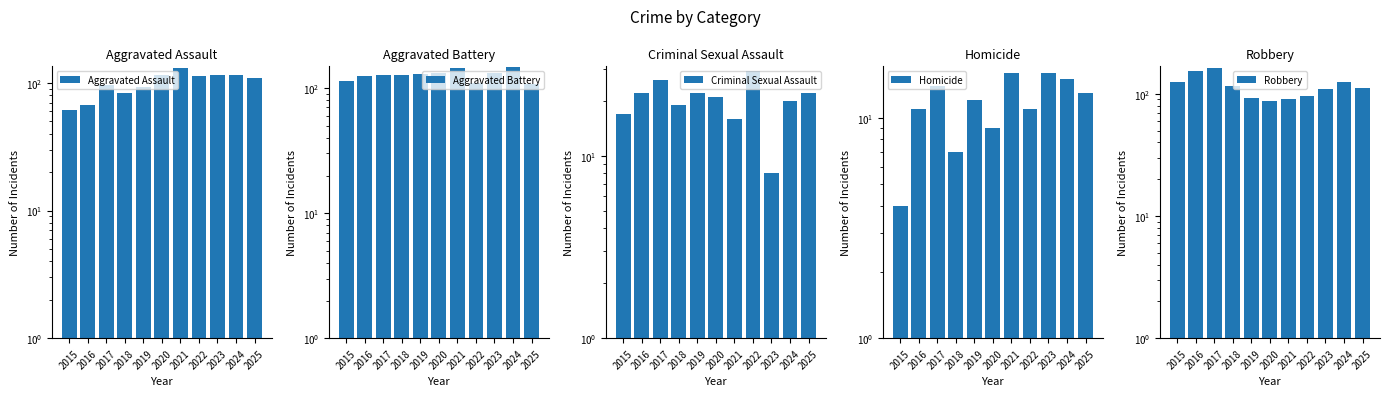

At which label is Homicide closest to 10?

2016